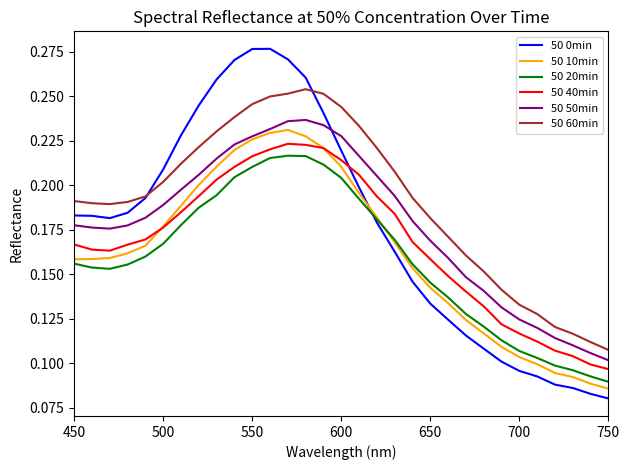

After their last crossing, which series has the higher values: 50 10min or 50 0min?

50 10min